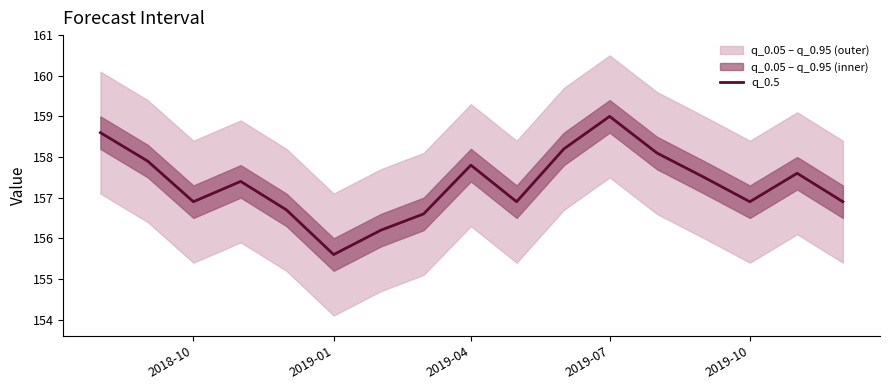

Count the number of values greater than 157.

9